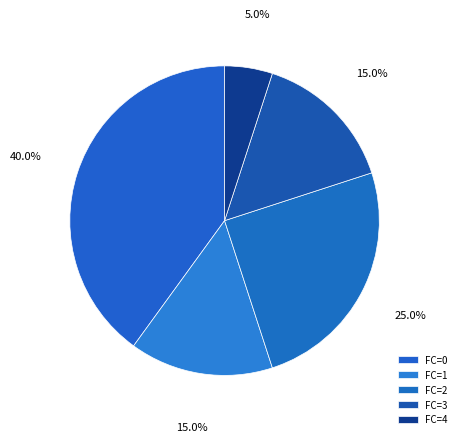

To the nearest percent, what is the average slice percentage?

20%